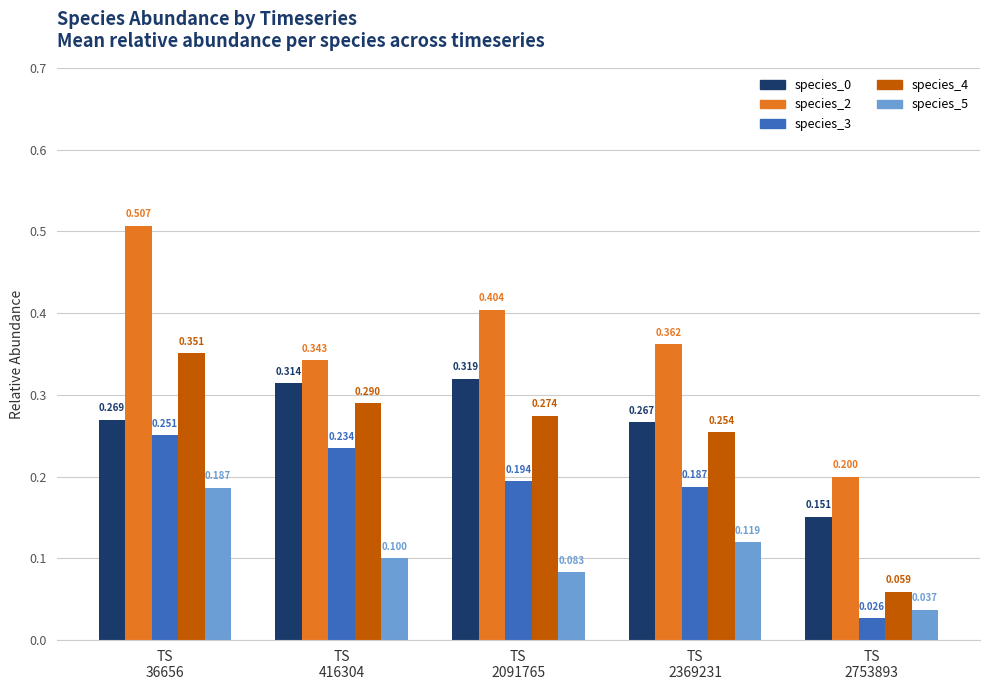

What is the sum of all species_0 values?

1.3